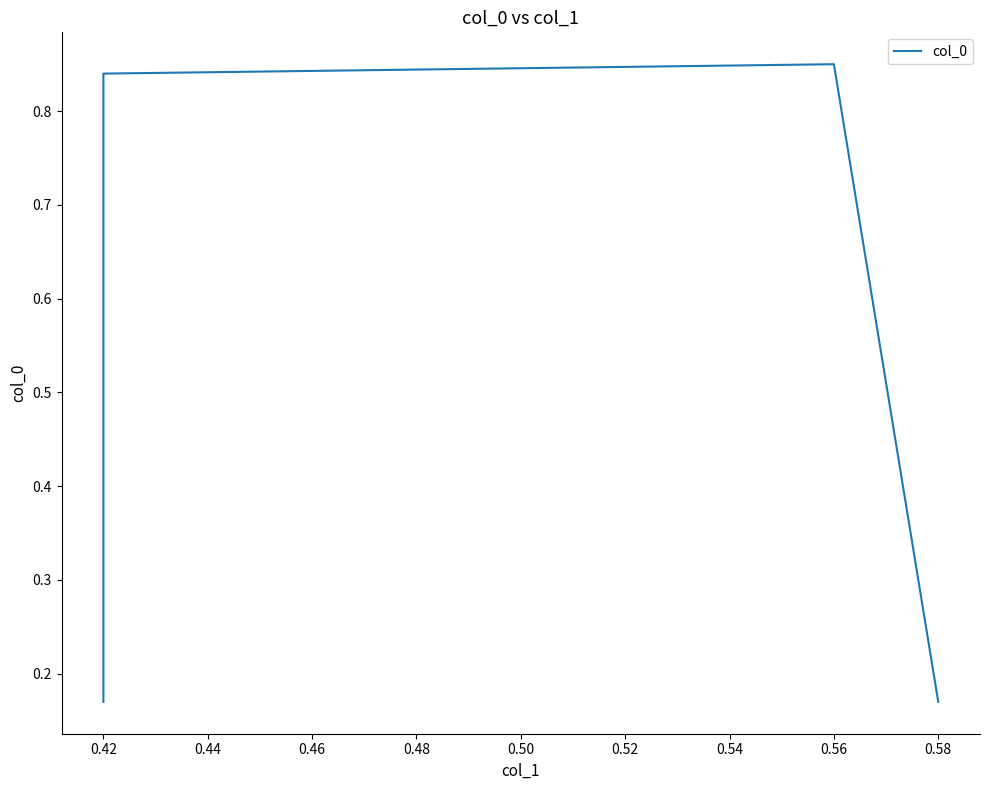

What is the change in value from 0.42 to 0.58?

-0.7